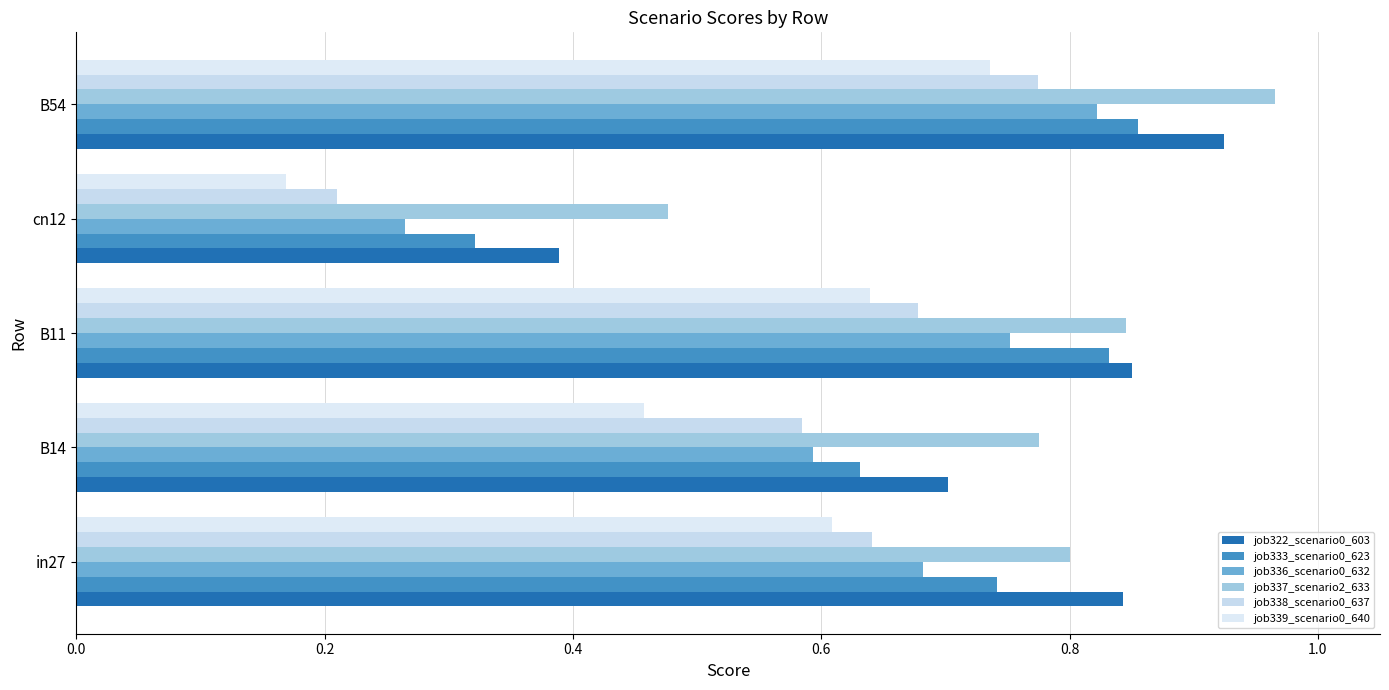

Reading left to right, transcribe all the data shown in this chart.

job322_scenario0_603: 0.0=0.8	0.2=0.7	0.4=0.9	0.6=0.4	0.8=0.9
job333_scenario0_623: 0.0=0.7	0.2=0.6	0.4=0.8	0.6=0.3	0.8=0.9
job336_scenario0_632: 0.0=0.7	0.2=0.6	0.4=0.8	0.6=0.3	0.8=0.8
job337_scenario2_633: 0.0=0.8	0.2=0.8	0.4=0.8	0.6=0.5	0.8=1.0
job338_scenario0_637: 0.0=0.6	0.2=0.6	0.4=0.7	0.6=0.2	0.8=0.8
job339_scenario0_640: 0.0=0.6	0.2=0.5	0.4=0.6	0.6=0.2	0.8=0.7